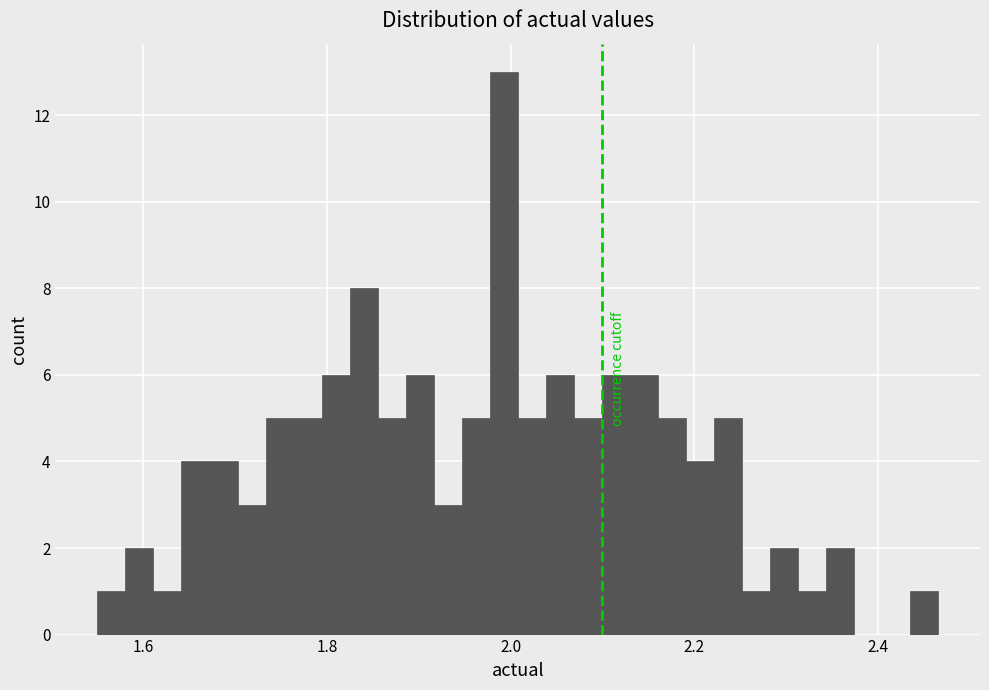

Read against the x-axis, roughly where is the centre of the tallest bar?

2.00